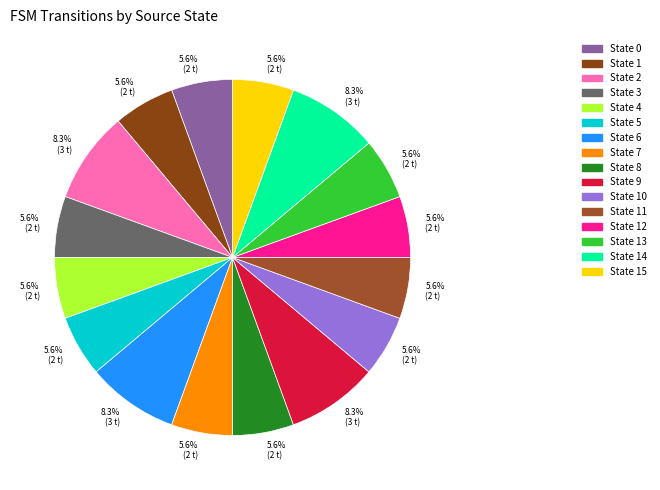

How many segments does this pie chart have?

16